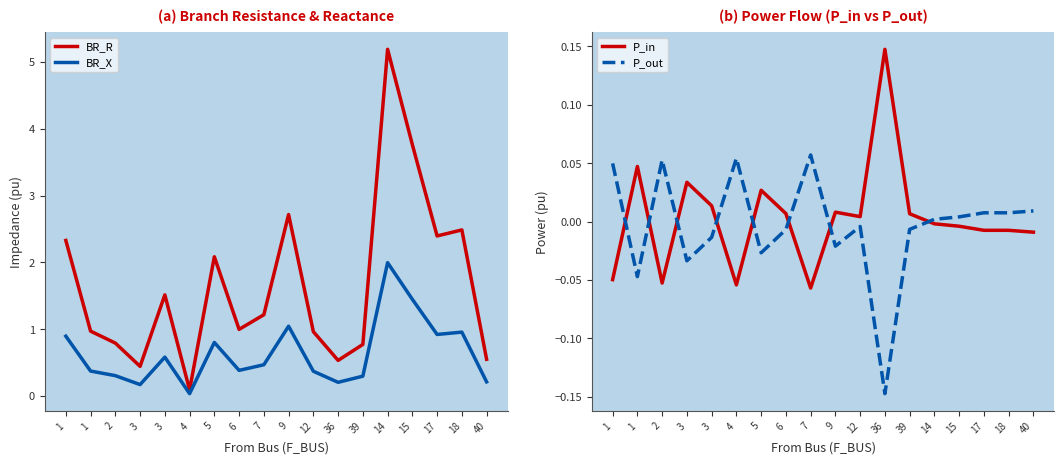

How many negative values does the P_in series have?

9